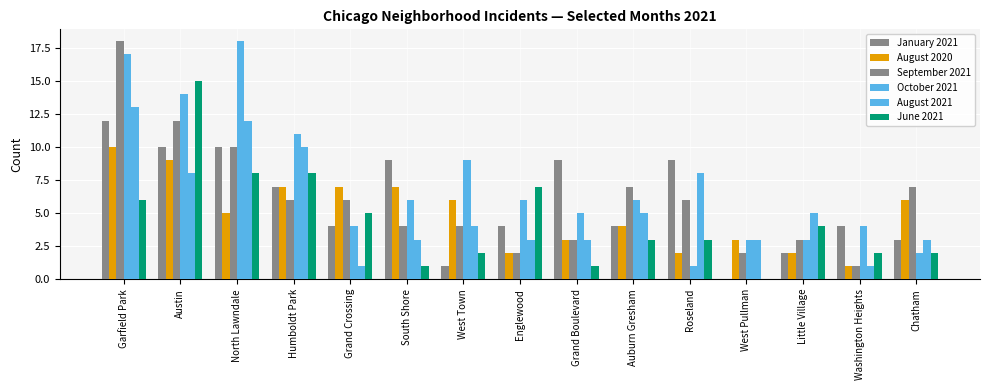

At which label is August 2021 closest to 7?

Austin